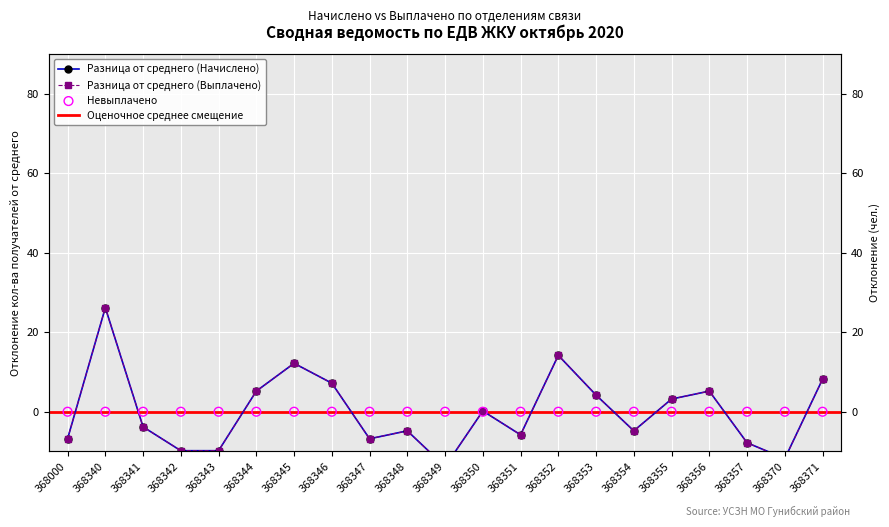

What is the total value across all series at 368354?

-9.6